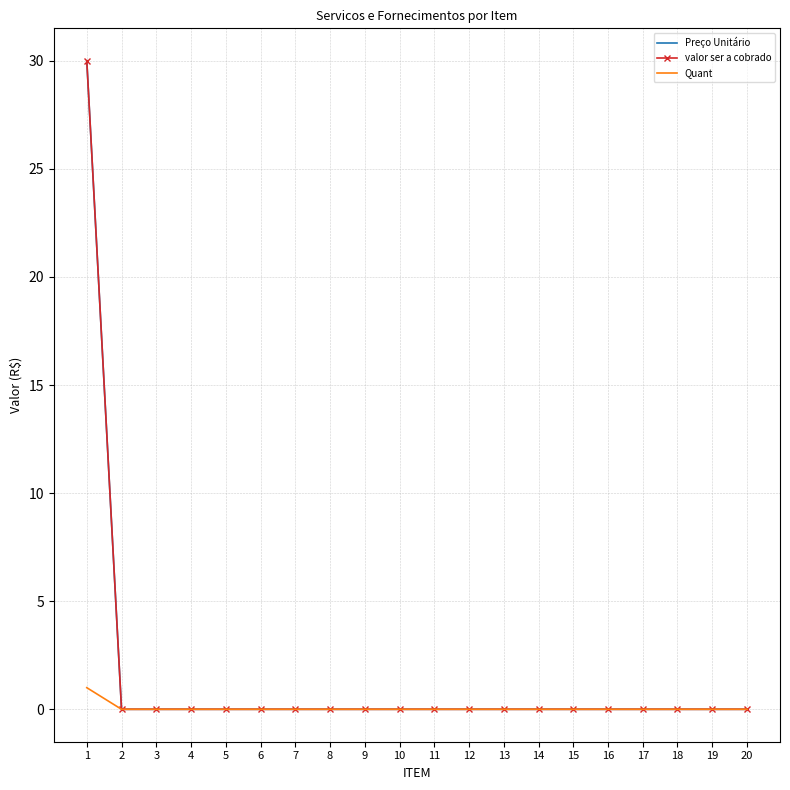

Which series changed the most between 3 and 6?

Preço Unitário